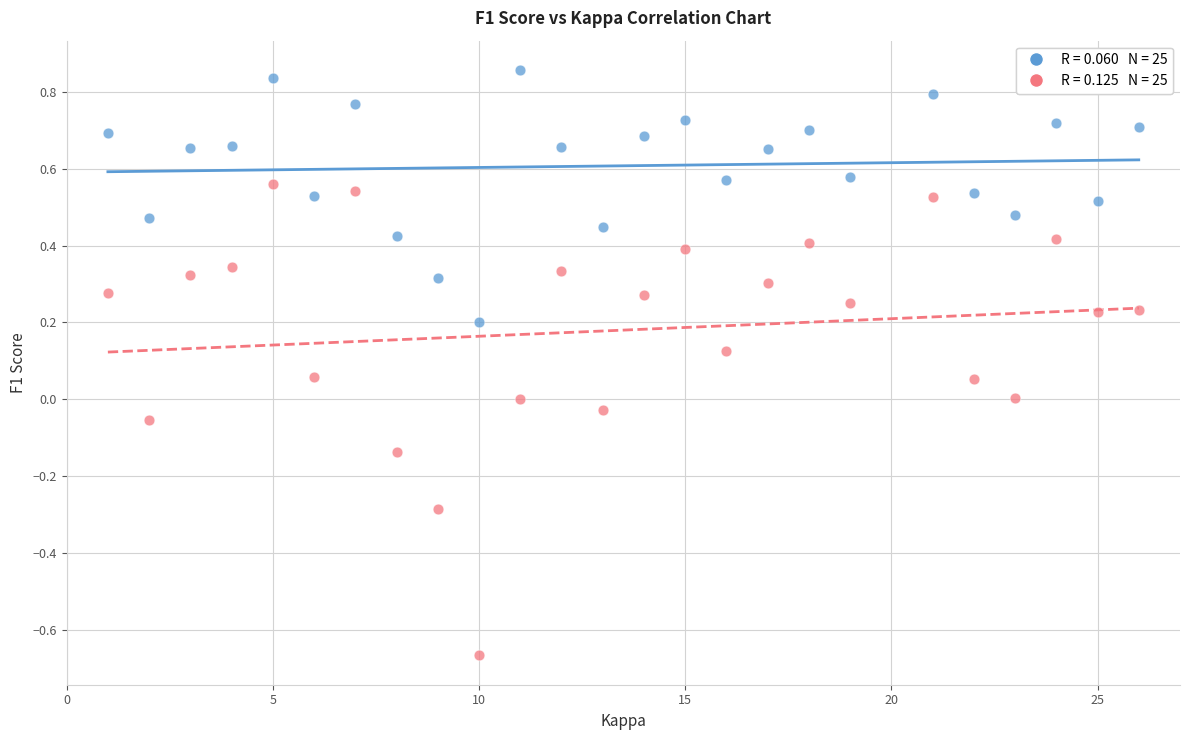

Across all data points, what is the range of X values (max minus min)?

25.0